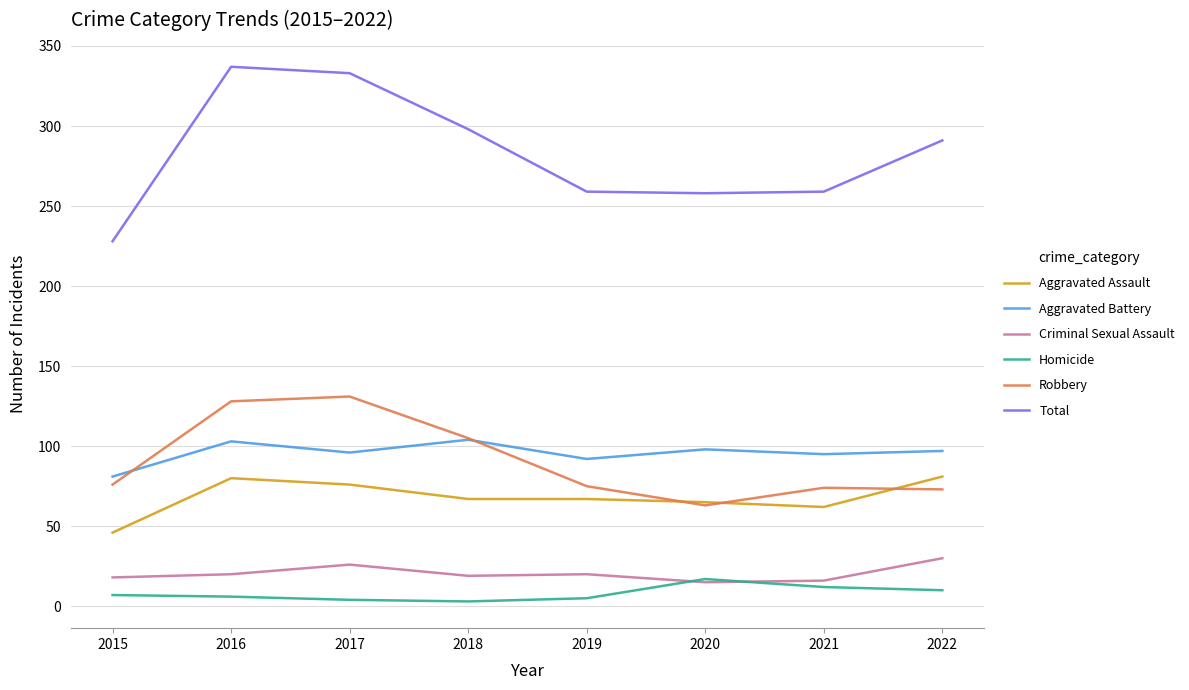

List the series in order of their peak value, lowest first.

Homicide, Criminal Sexual Assault, Aggravated Assault, Aggravated Battery, Robbery, Total